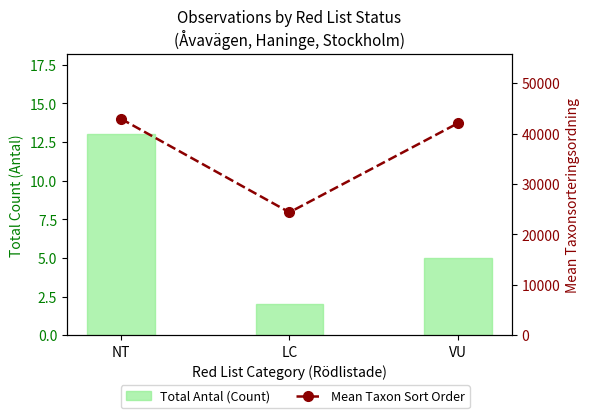

Count the number of categories in the chart.

3